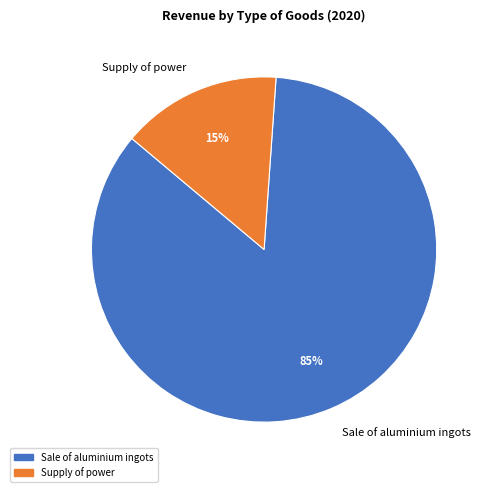

Does Sale of aluminium ingots represent more than half of the total?

Yes